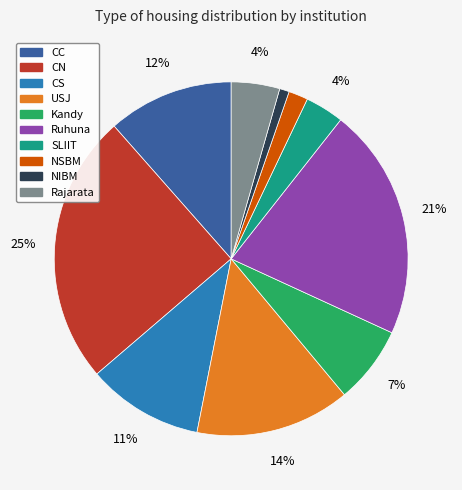

Which slice is the smallest?

NIBM